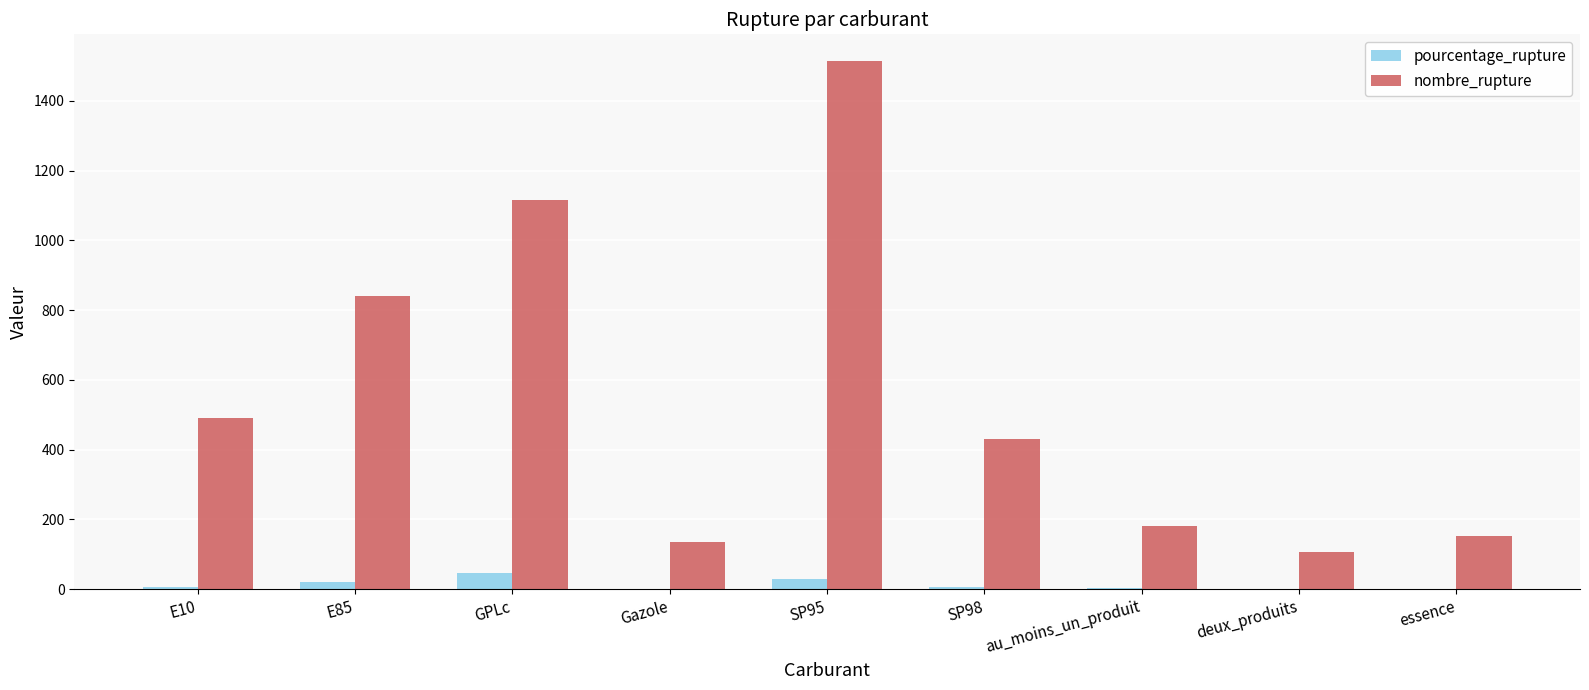

What is the sum of all nombre_rupture values?

4963.0